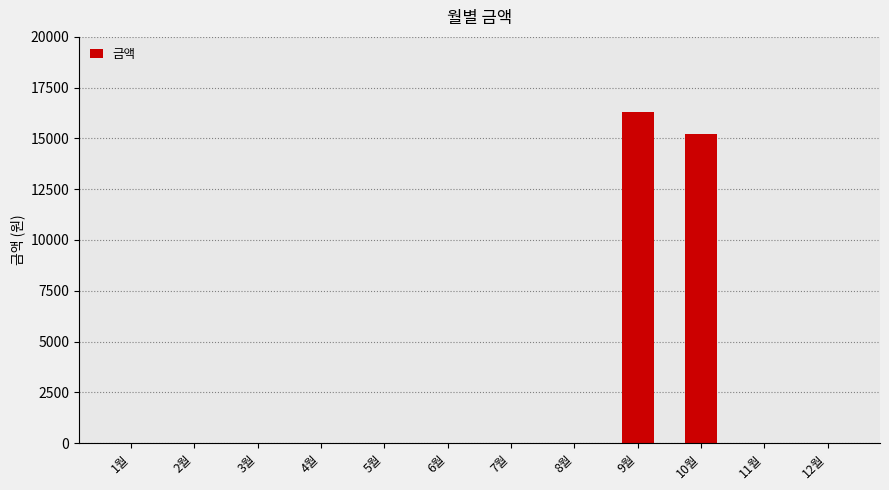

Is it true that the value at 10월 is 22277?

False